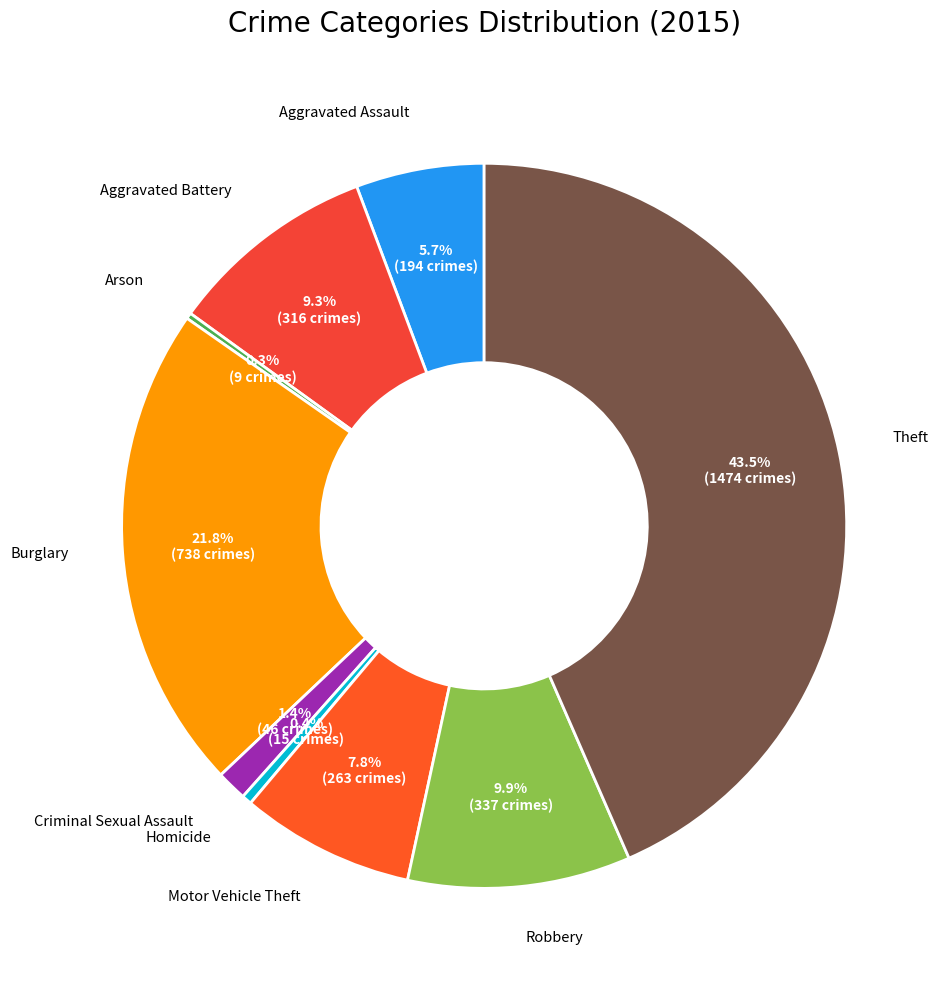

What percentage is NOT represented by Robbery?

90.1%